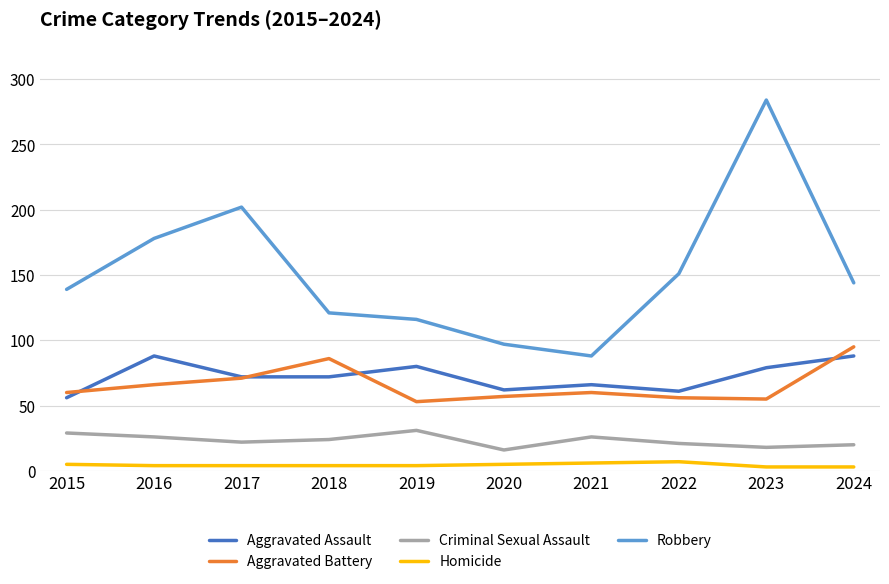

True or false: Aggravated Battery has a value of 46 at 2017.

False